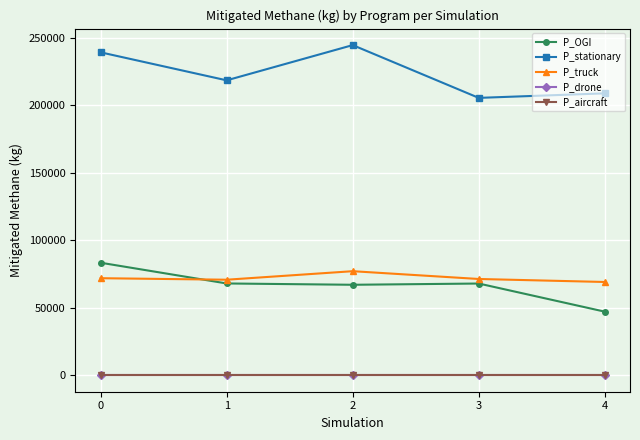

The P_OGI series shows 47099.1 at 4. True or false?

True